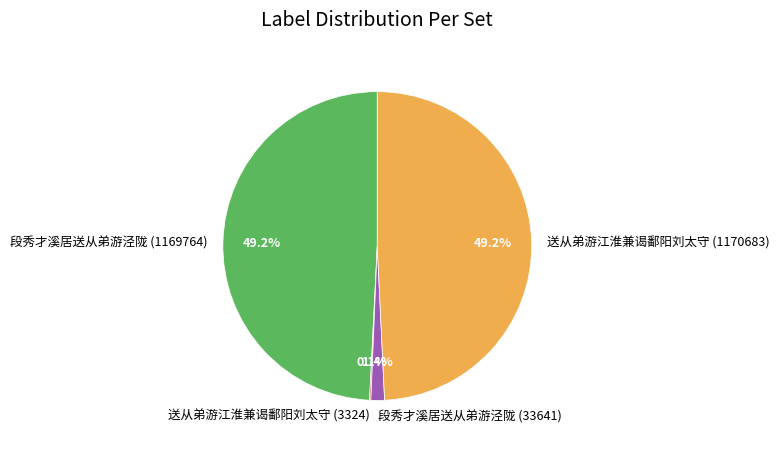

To the nearest percent, what is the combined percentage of 段秀才溪居送从弟游泾陇 (33641) and 送从弟游江淮兼谒鄱阳刘太守 (1170683)?

51%